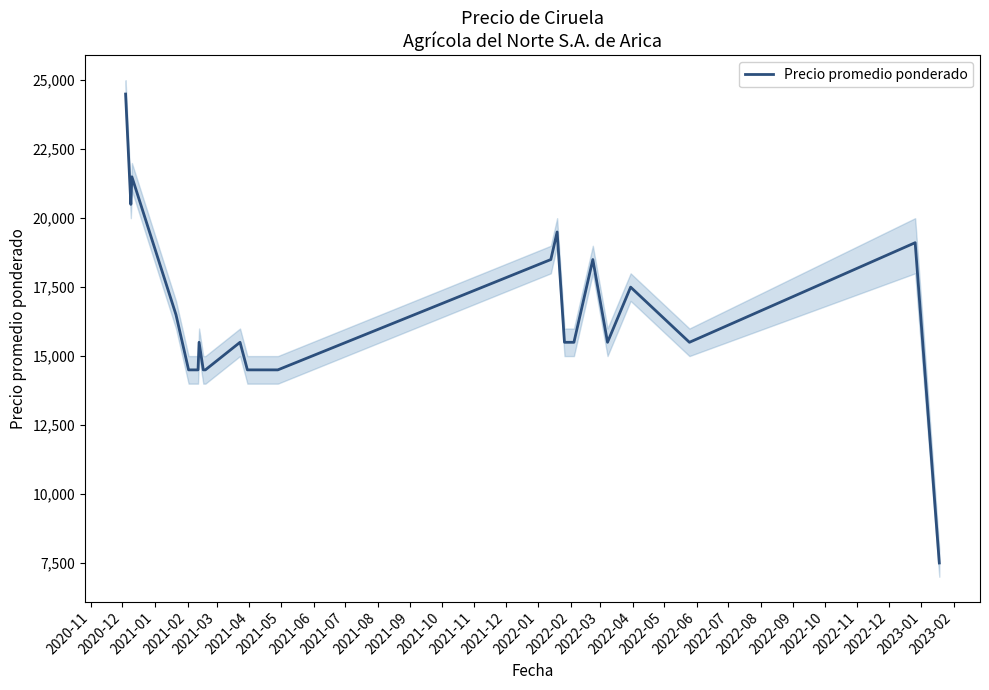

What is the lowest value of the Precio promedio ponderado series?

7500